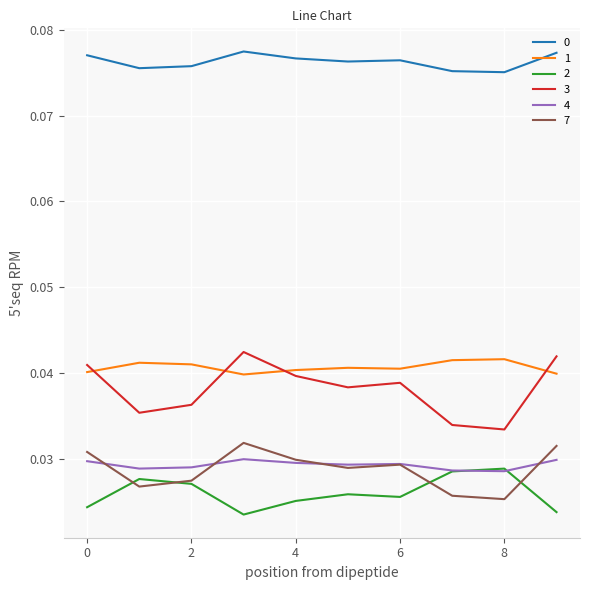

What is the sum of all 2 values?

0.3